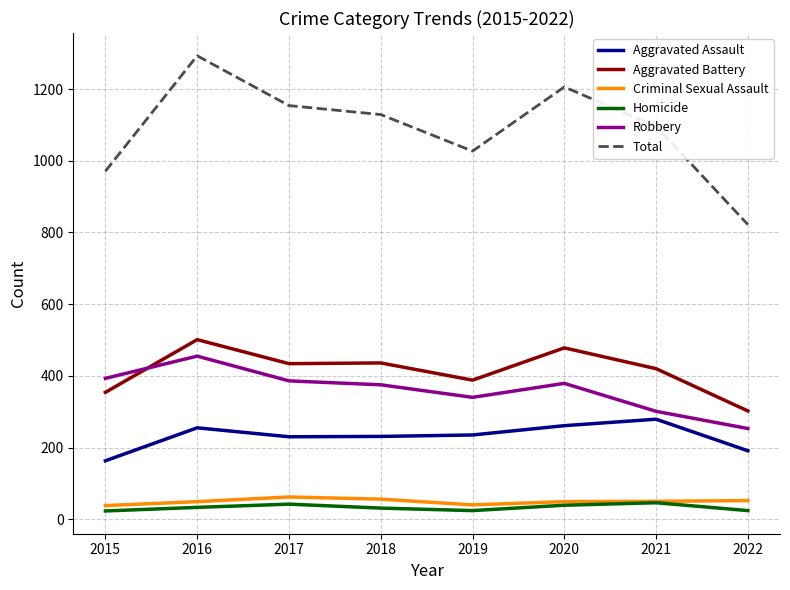

At which category does the chart reach its peak across all series?

2016